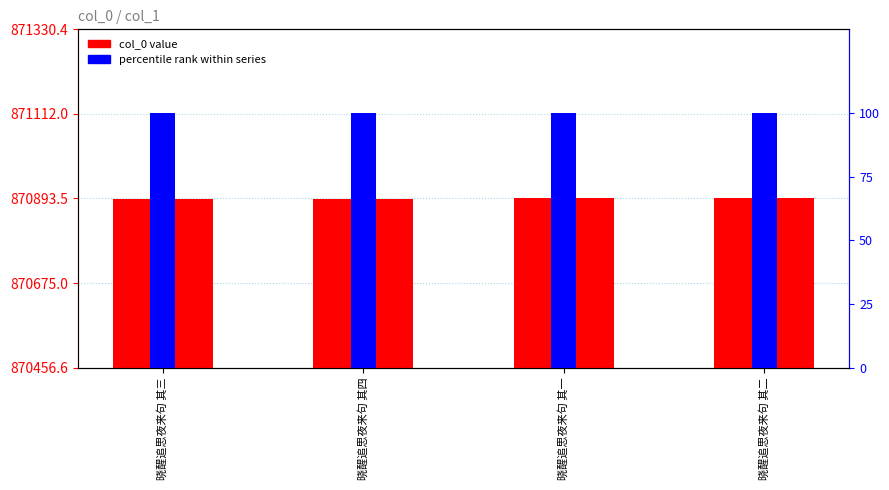

At how many categories does at least one series exceed 703615?

4